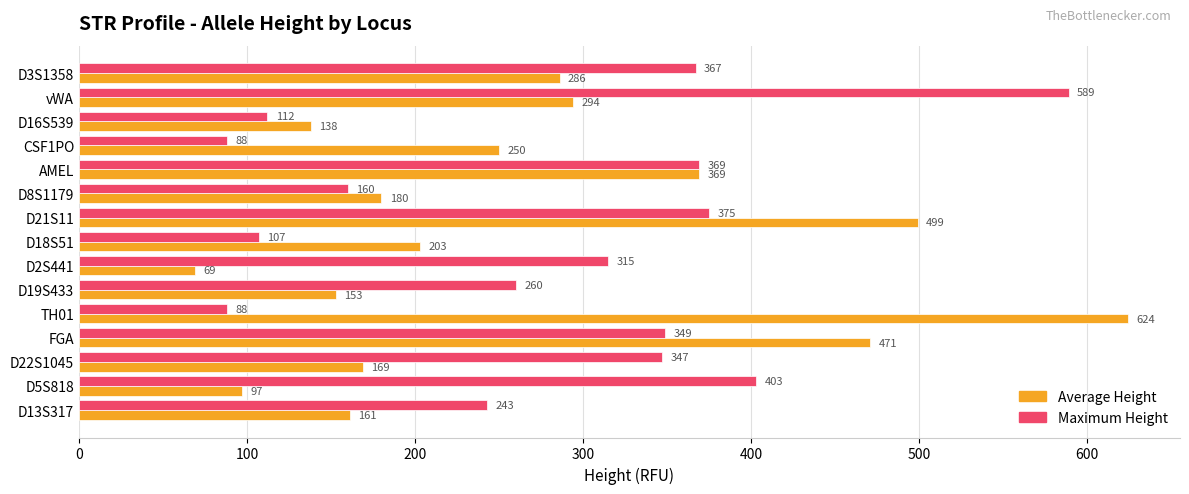

At which category is the sum across all series the highest?

vWA